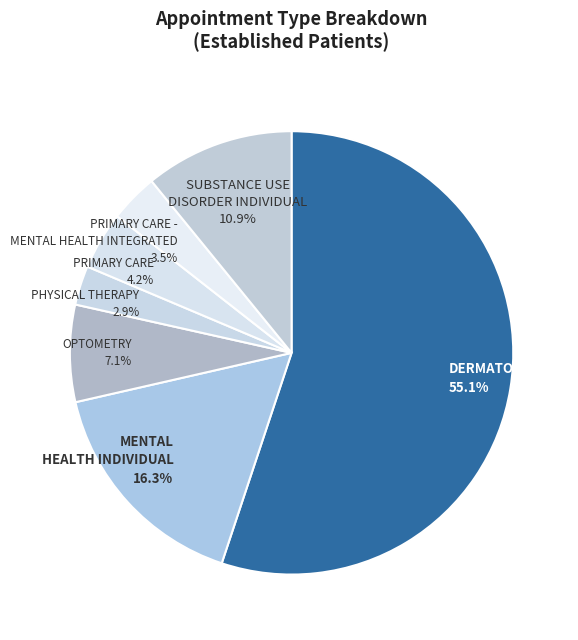

Between PHYSICAL THERAPY and OPTOMETRY, which is larger?

OPTOMETRY